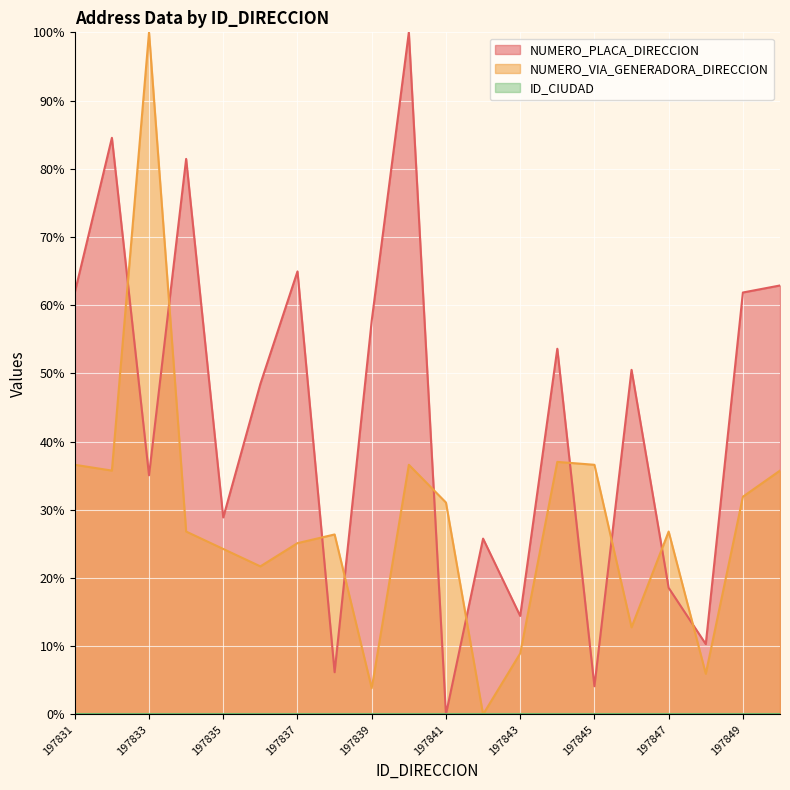

How many data points in NUMERO_PLACA_DIRECCION are less than 50?

10